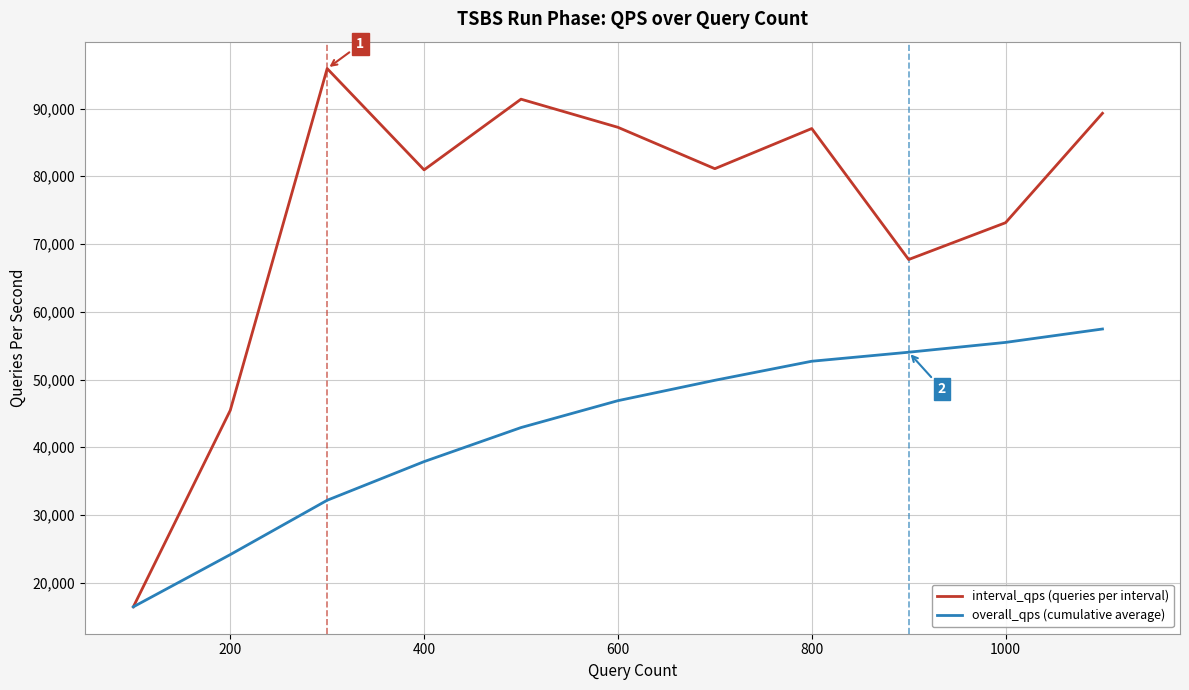

In interval_qps (queries per interval), how many points are lower than both neighbors (excluding endpoints)?

3